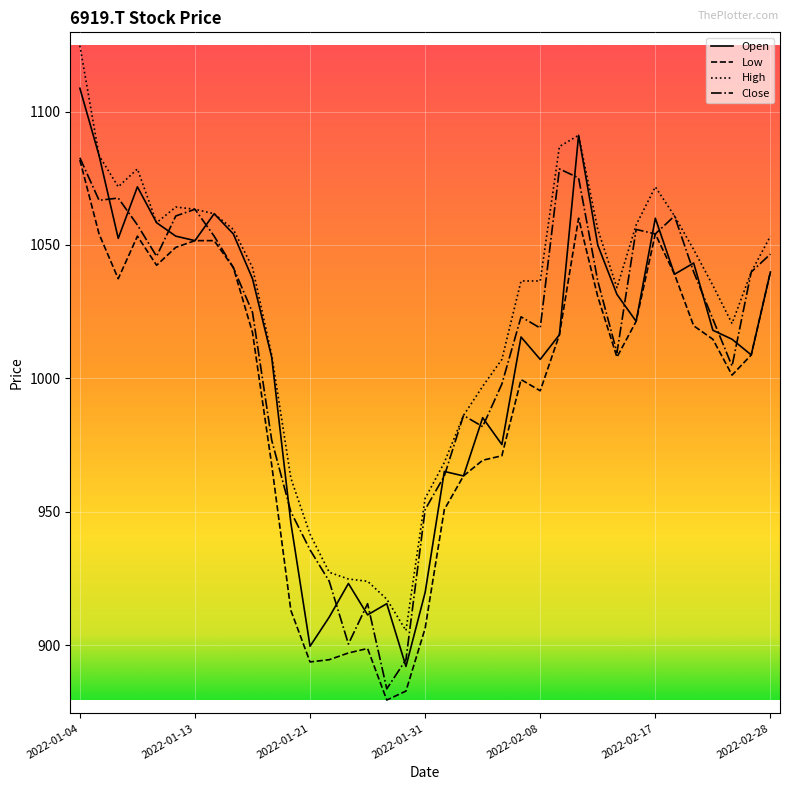

Which series has the largest total across all categories?

High